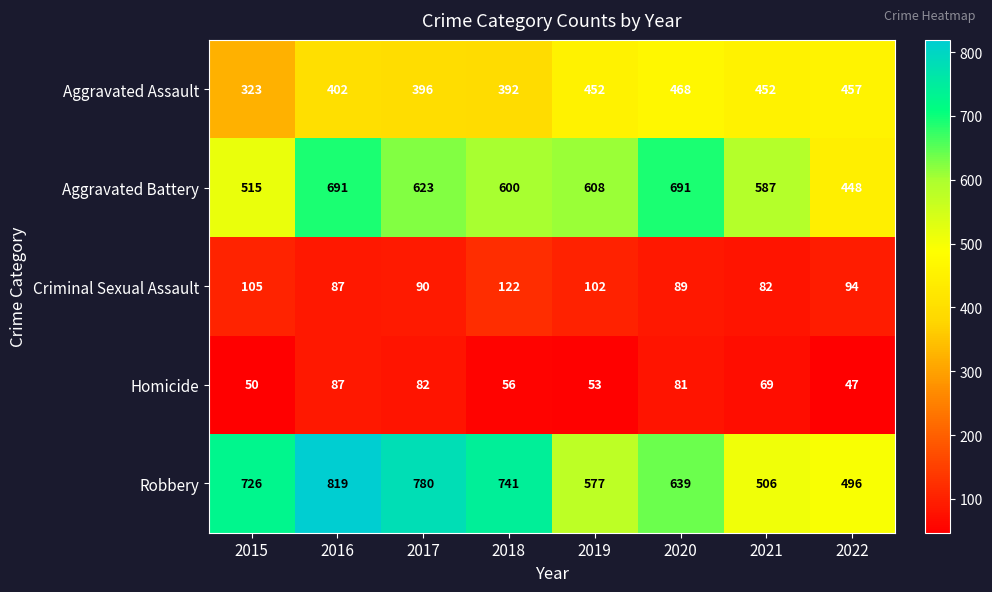

What is the sum of the Aggravated Battery values at 2019 and 2021?

1195